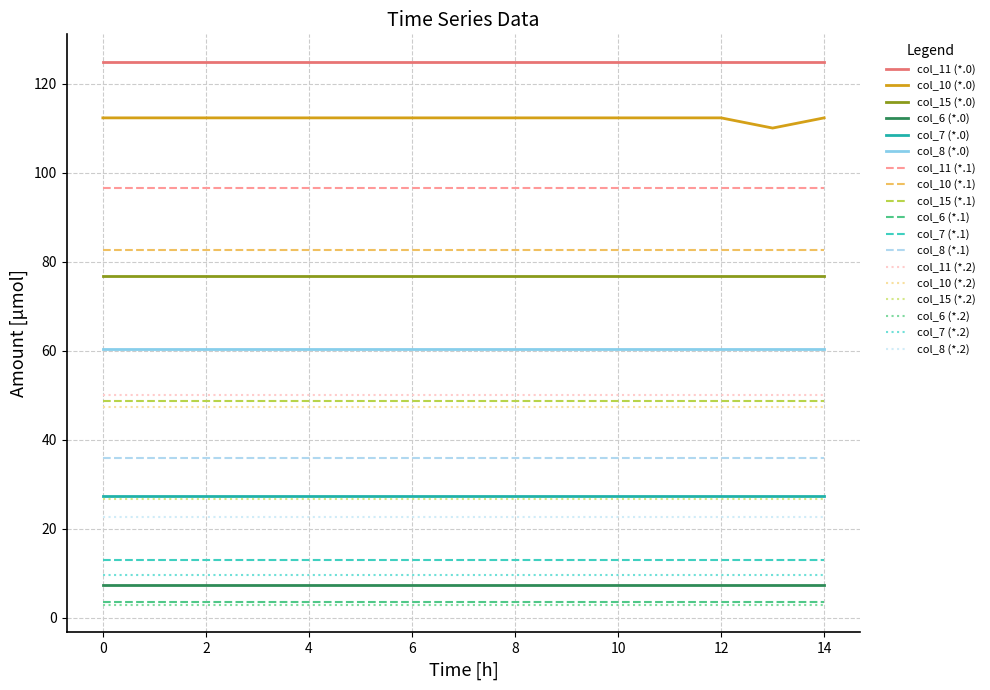

What is the greatest value displayed?

124.9